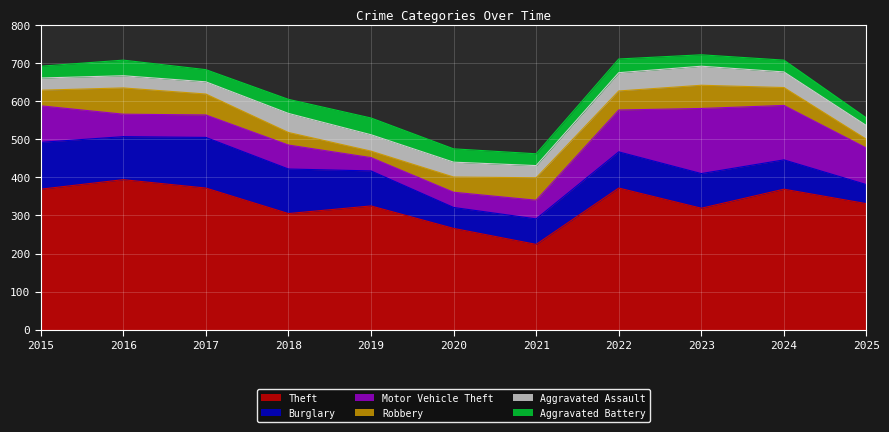

What are all the series names shown in the legend?

Theft, Burglary, Motor Vehicle Theft, Robbery, Aggravated Assault, Aggravated Battery